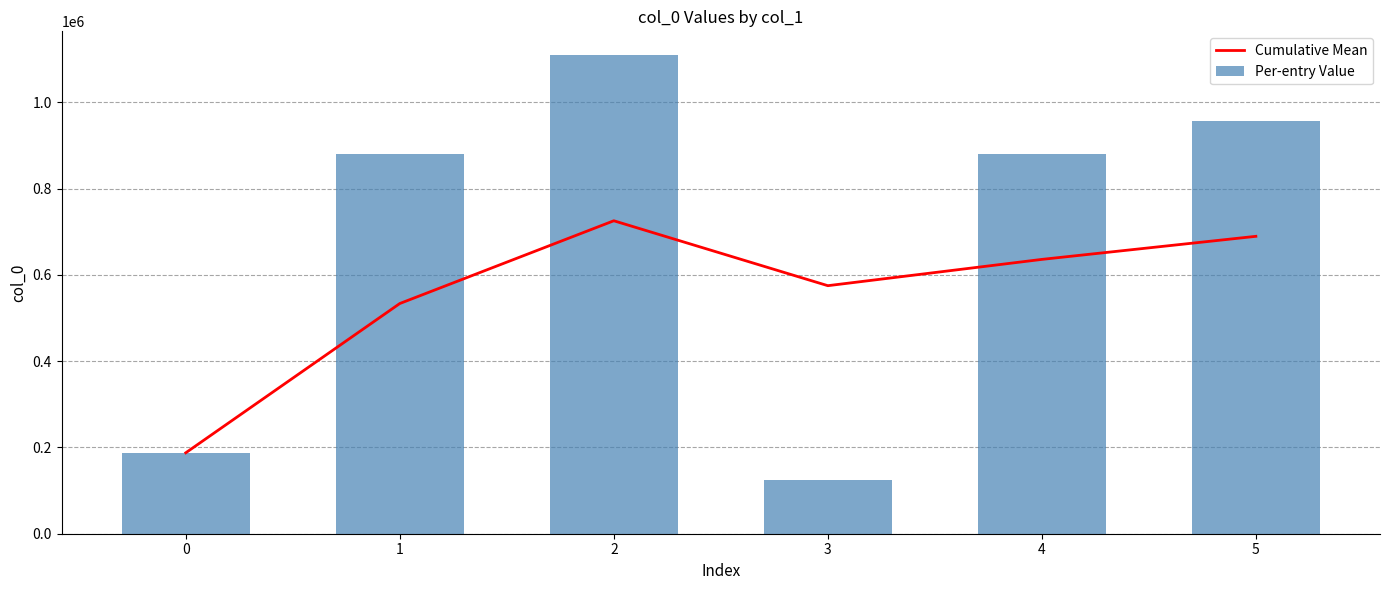

The Per-entry Value series shows 879980.0 at 1. True or false?

True